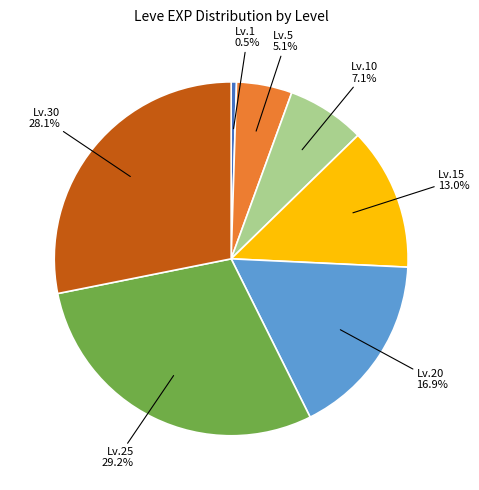

How much of the chart is everything except Lv.5?

94.9%